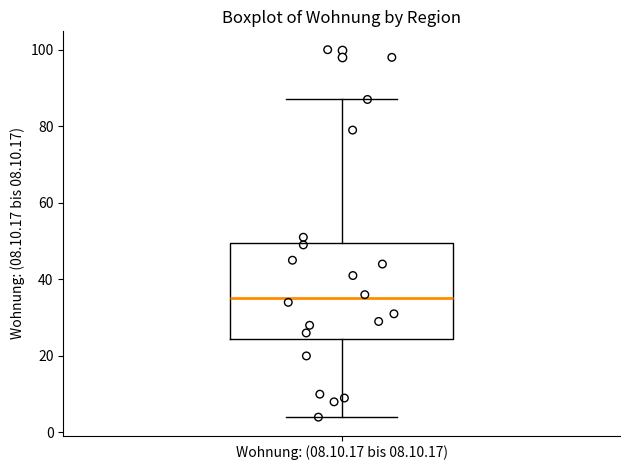

Read this box plot against the y-axis: the position of the median line, the range covered by the box, and the ends of both whiskers. The values are not printed on the chart, so give them approximately, as read against the axis.

median 36, box 24 to 50, whiskers 4 to 88